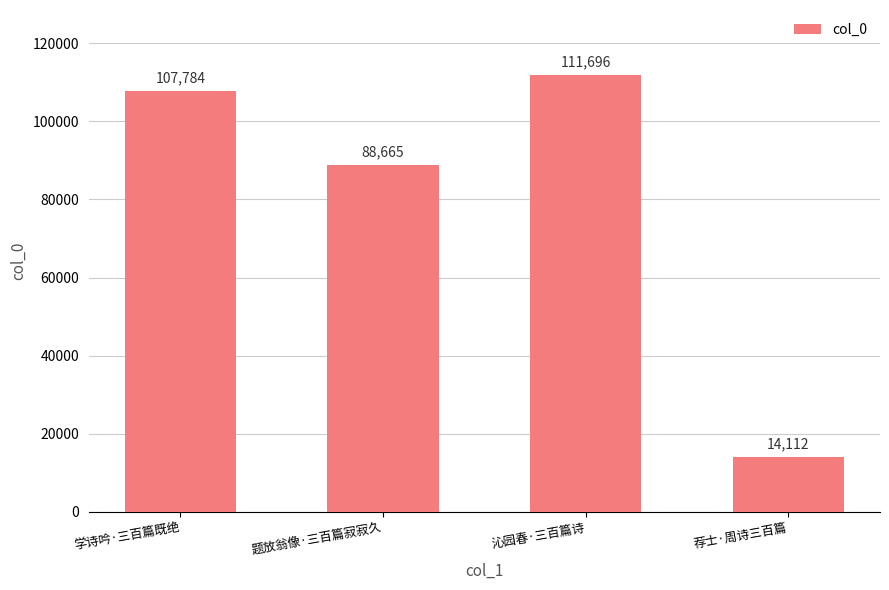

How many bars are there in total?

4